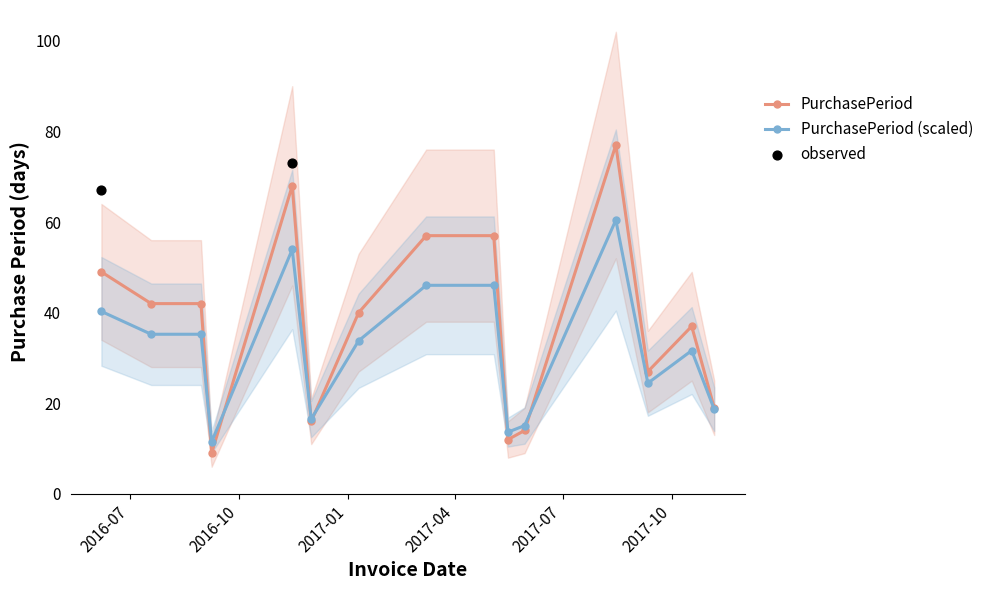

Approximately how many times larger is the value at 2016-12-01 compared to 2016-09-08?

1.8